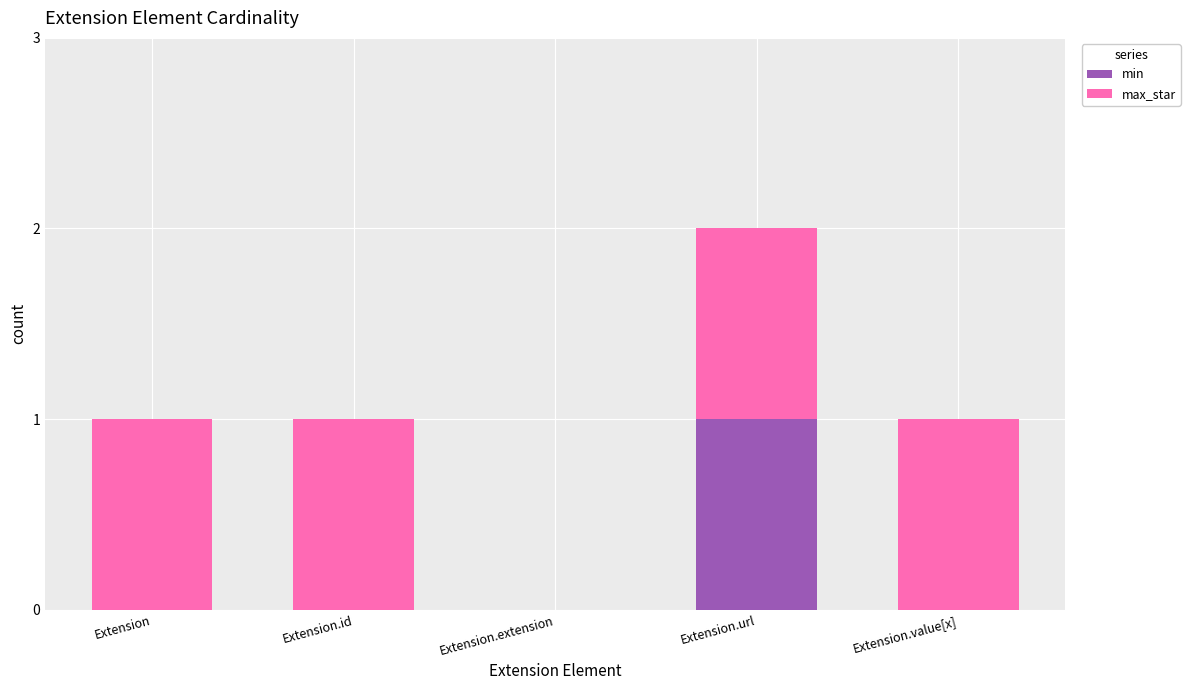

True or false: min has a value of 0 at Extension.url.

False